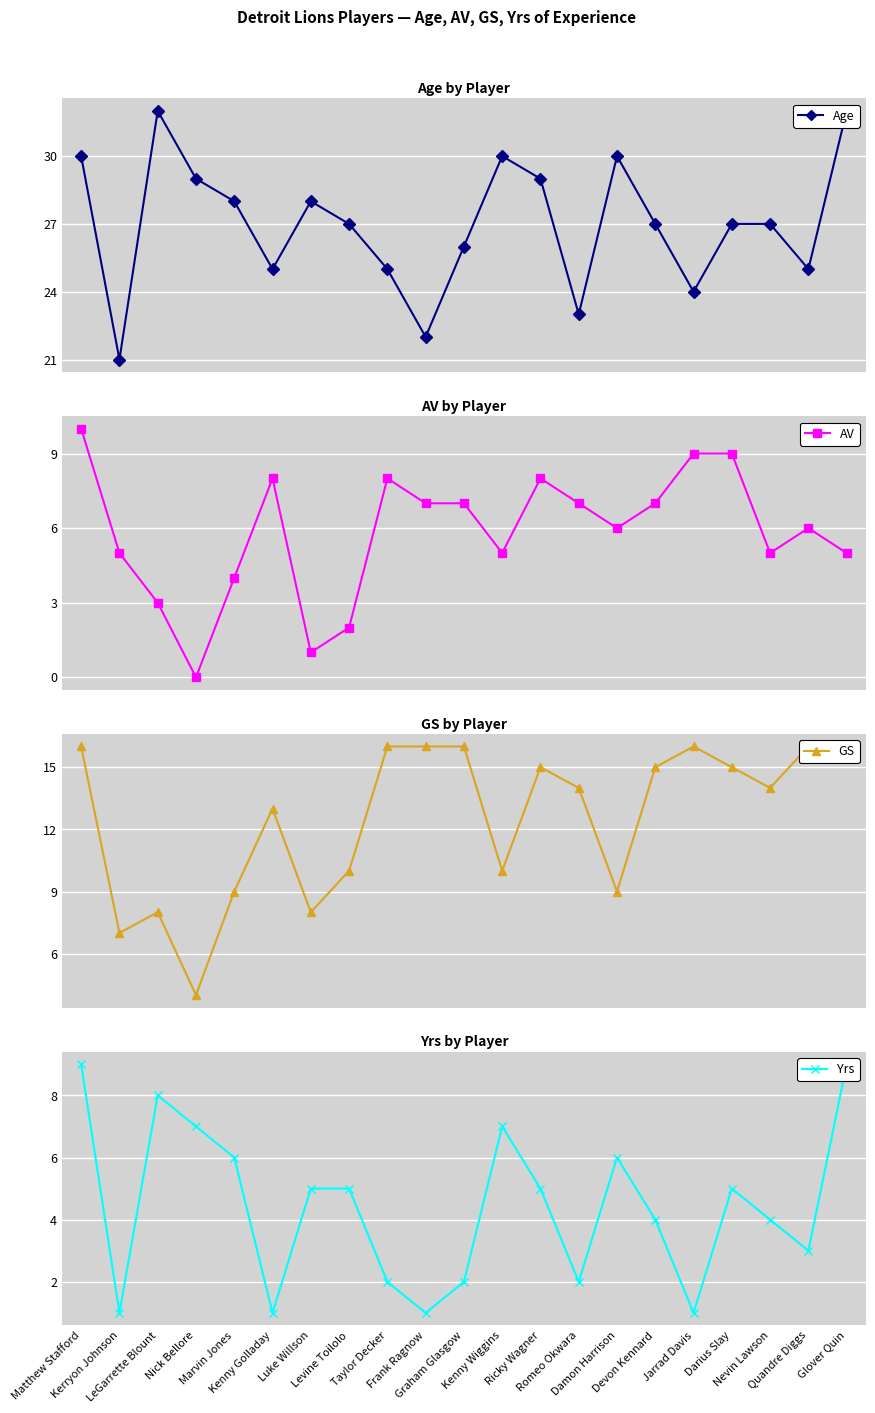

Which has a higher value, Matthew Stafford or Damon Harrison?

Matthew Stafford